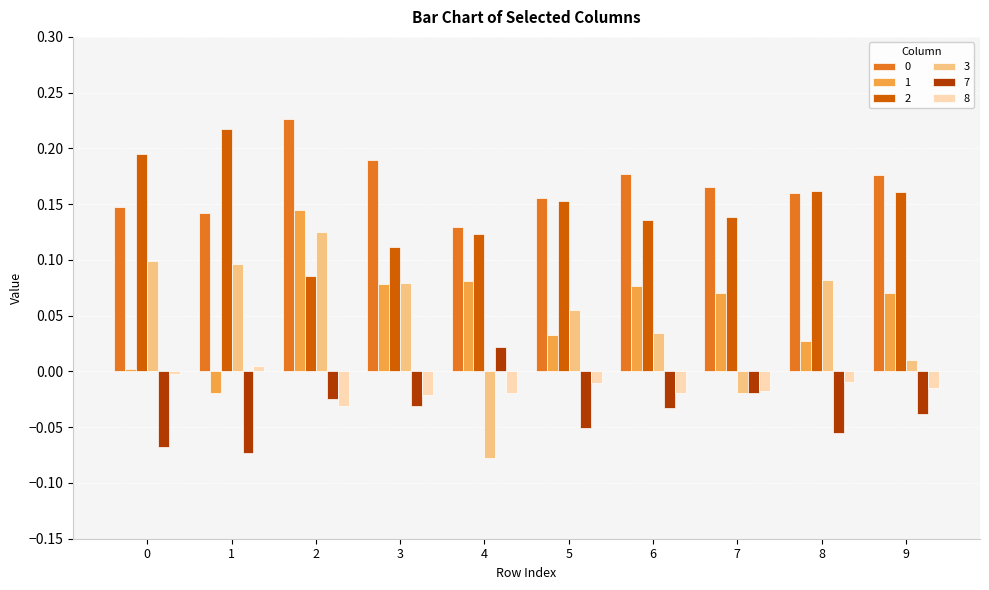

What is the sum of all 7 values?

-0.4